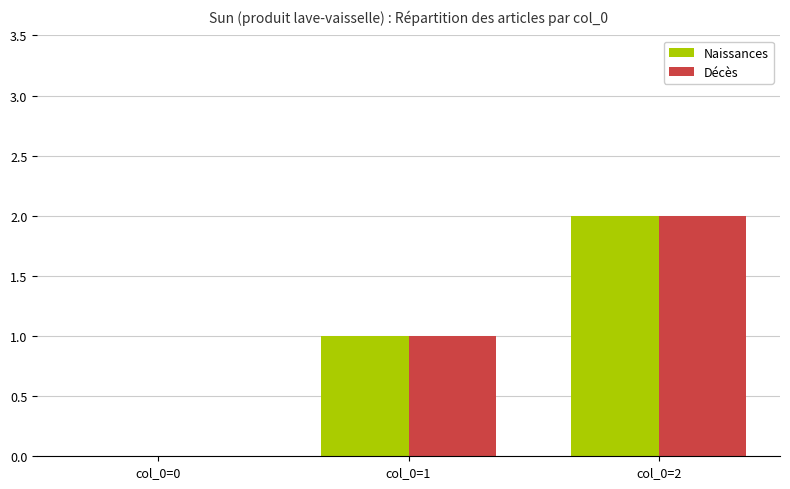

Is the value of Naissances at col_0=2 greater than the value of Décès at col_0=0?

Yes